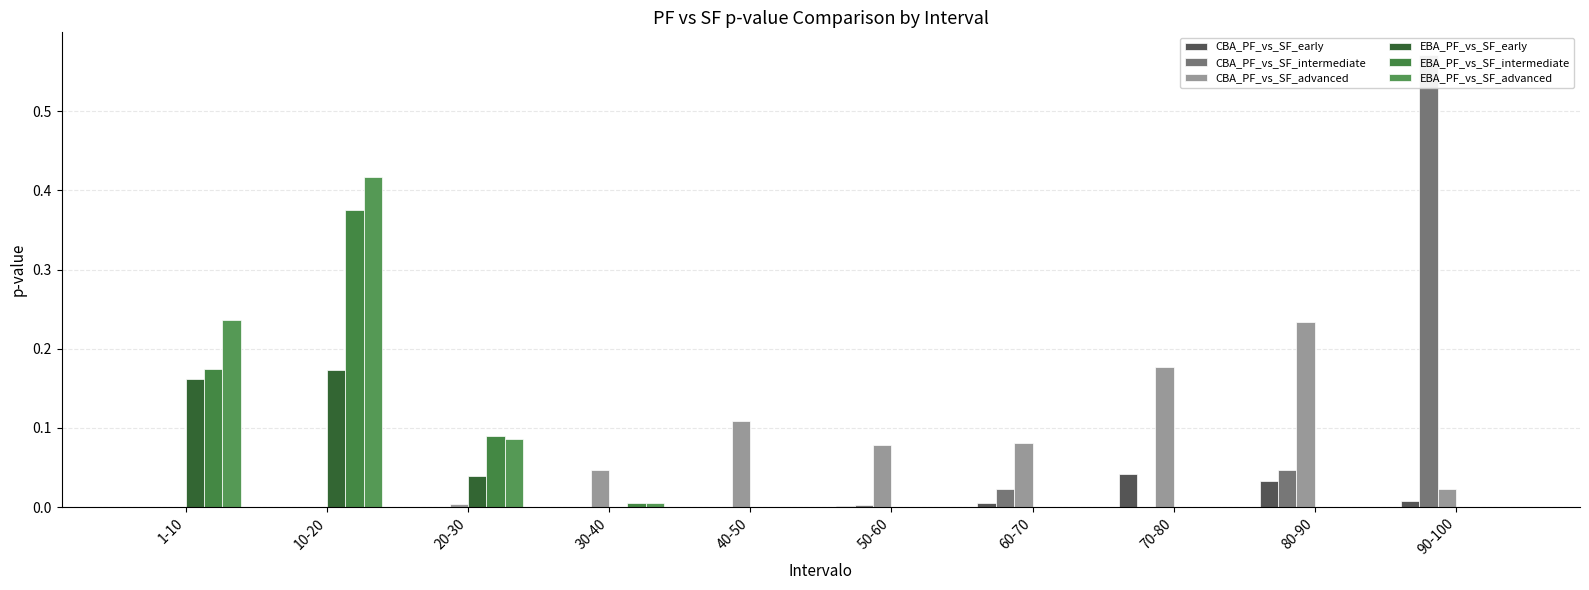

What is the spread (max minus min) of values at 90-100?

0.6